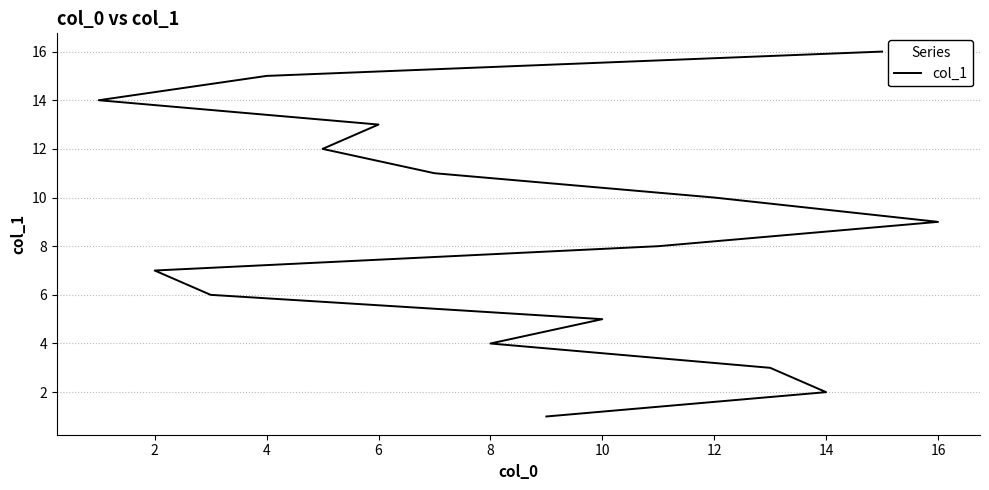

What is the change in value from 0 to 12?

+12